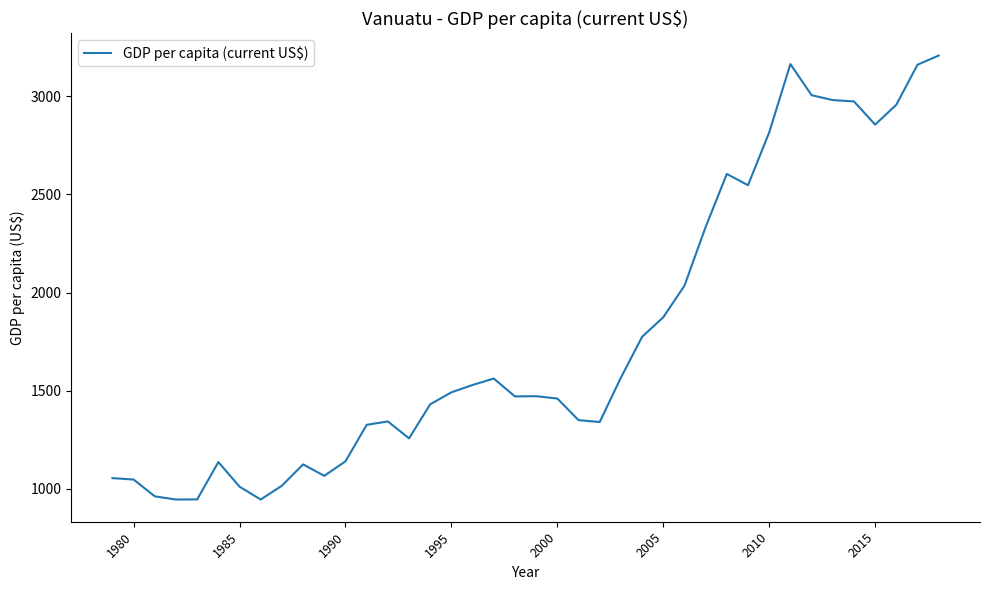

What is the difference between the maximum and minimum values?

2260.7